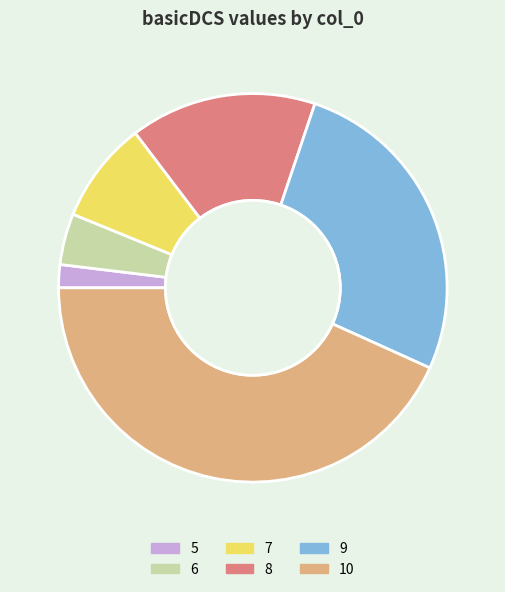

Count the number of slices in the pie.

6